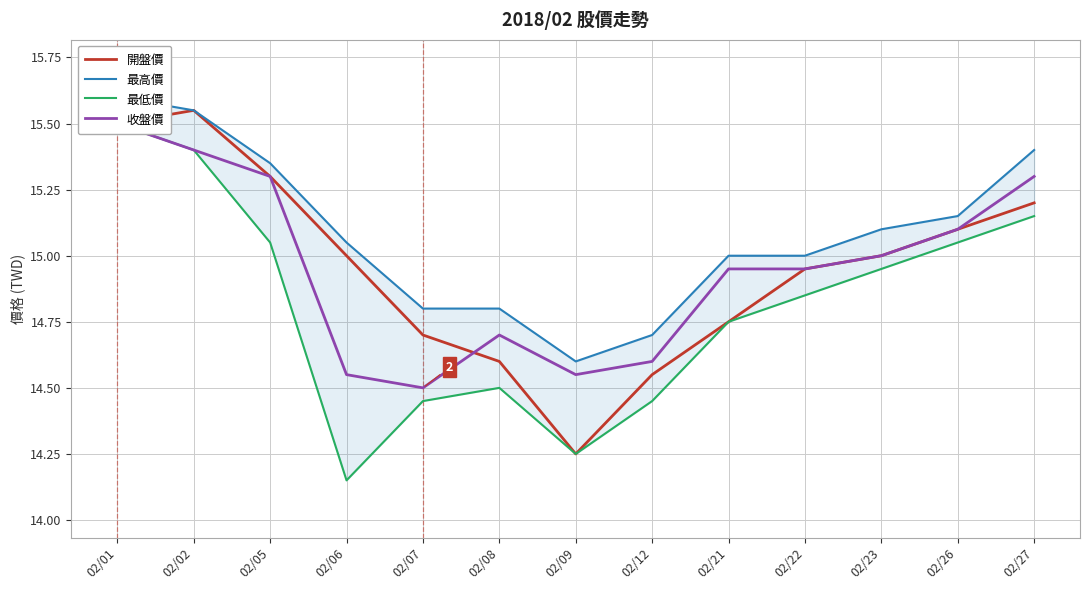

Which category has the highest value across all series?

02/01